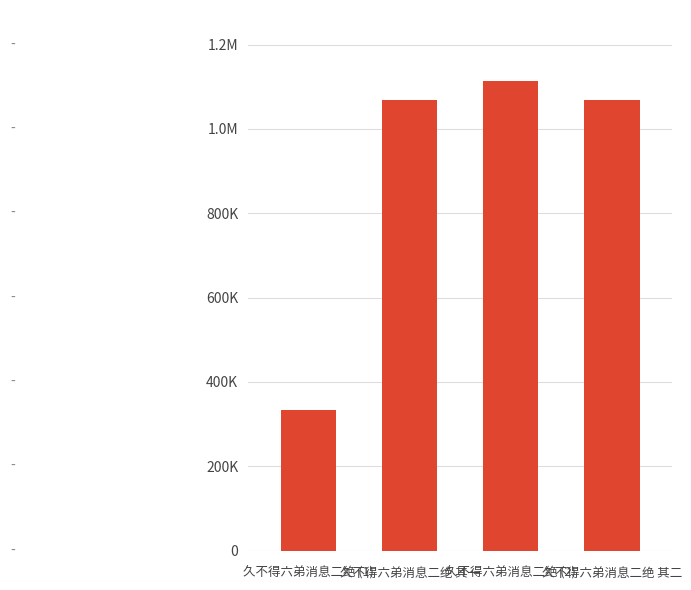

Between 久不得六弟消息二绝 (2) and 久不得六弟消息二绝 (1), which is larger?

久不得六弟消息二绝 (2)